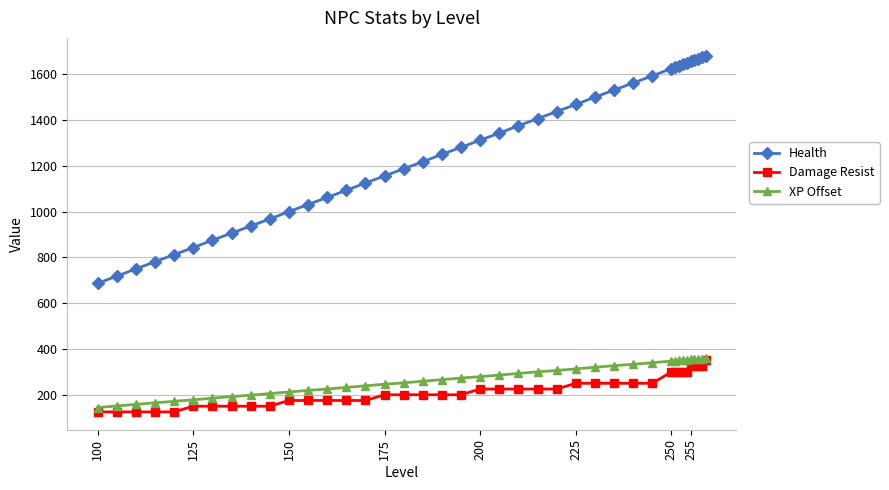

What is the value of the Health point at the 17th from the left?

1187